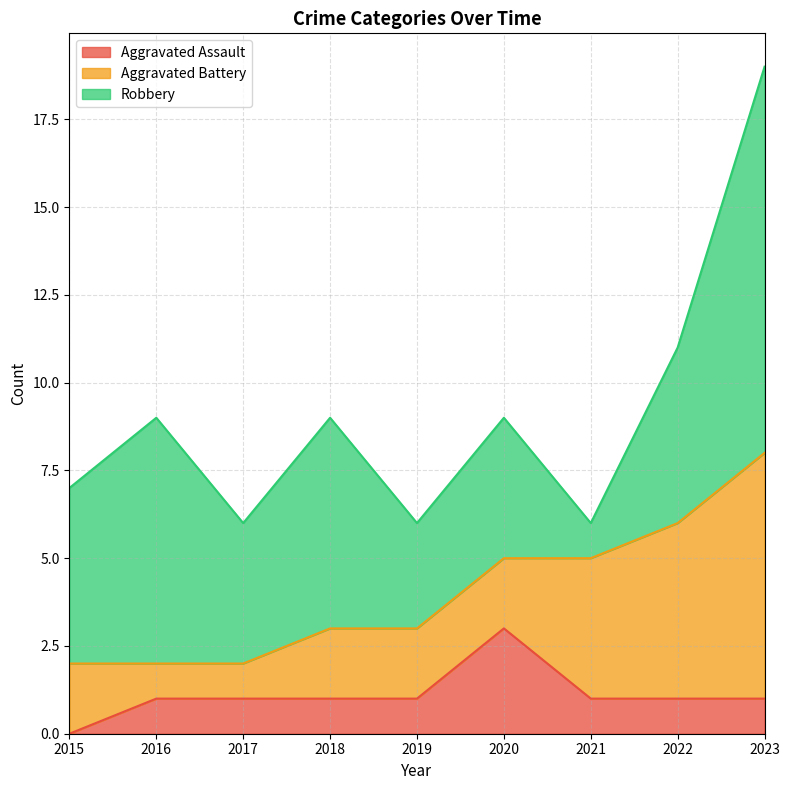

At how many categories does at least one series exceed 5?

3